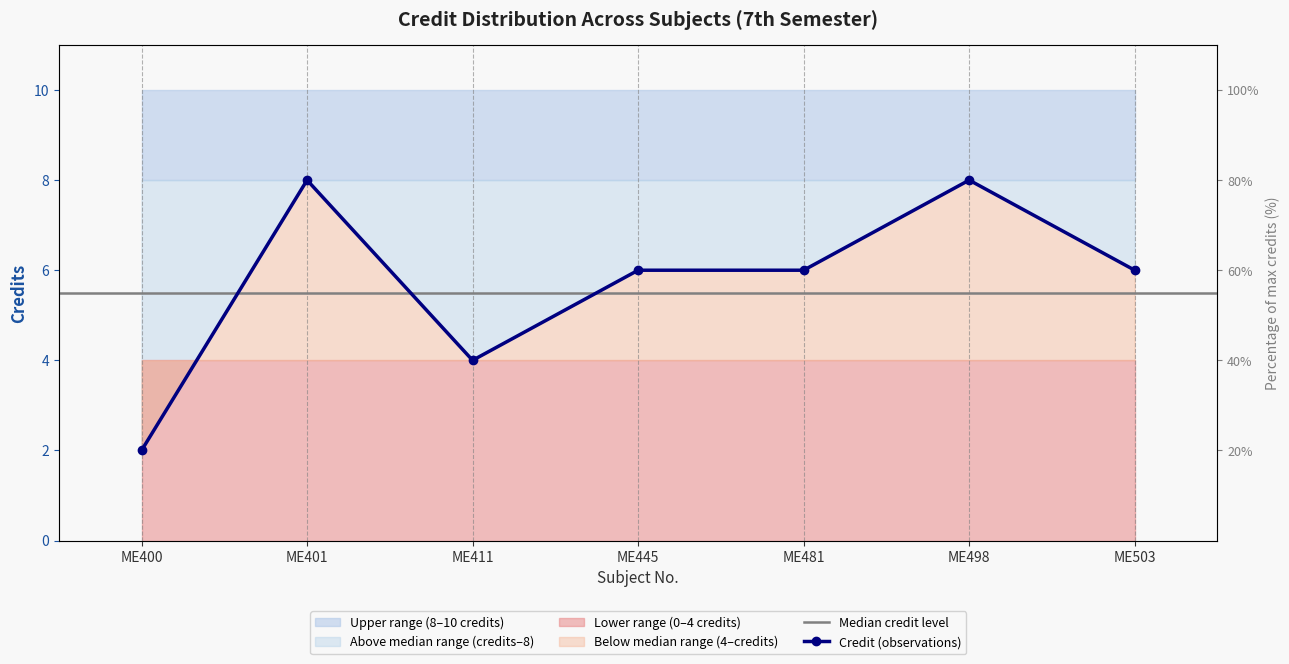

Where is the first local maximum?

ME401